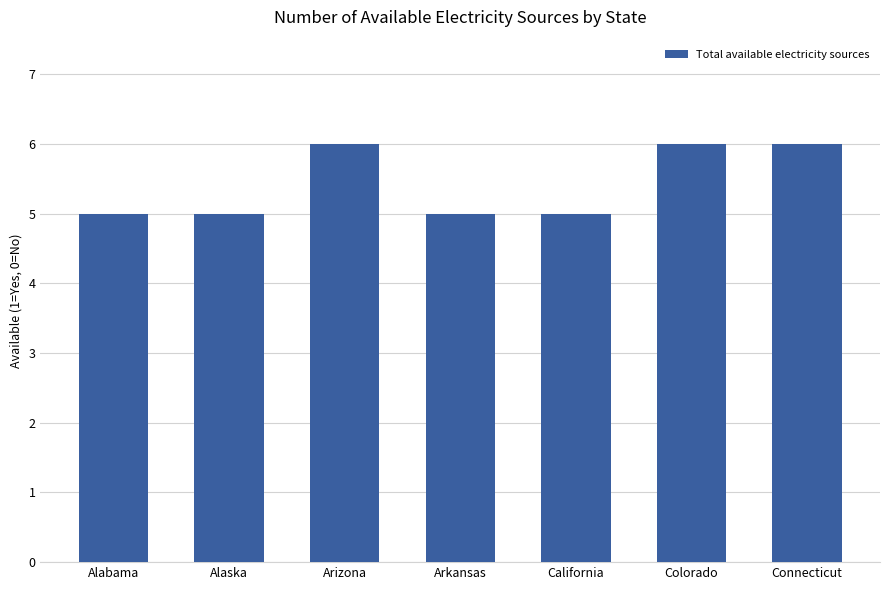

Reading right to left, list all the values displayed in this chart.

6	6	5	5	6	5	5